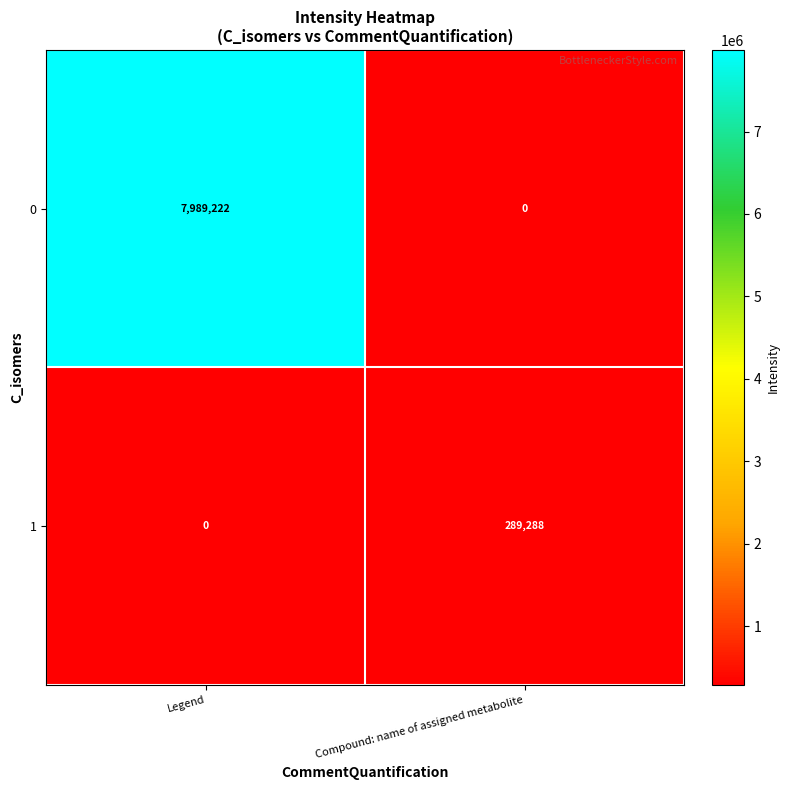

Reading left to right, list all the values displayed in this chart.

0: Legend=7989222	Compound: name of assigned metabolite=0
1: Legend=0	Compound: name of assigned metabolite=289288